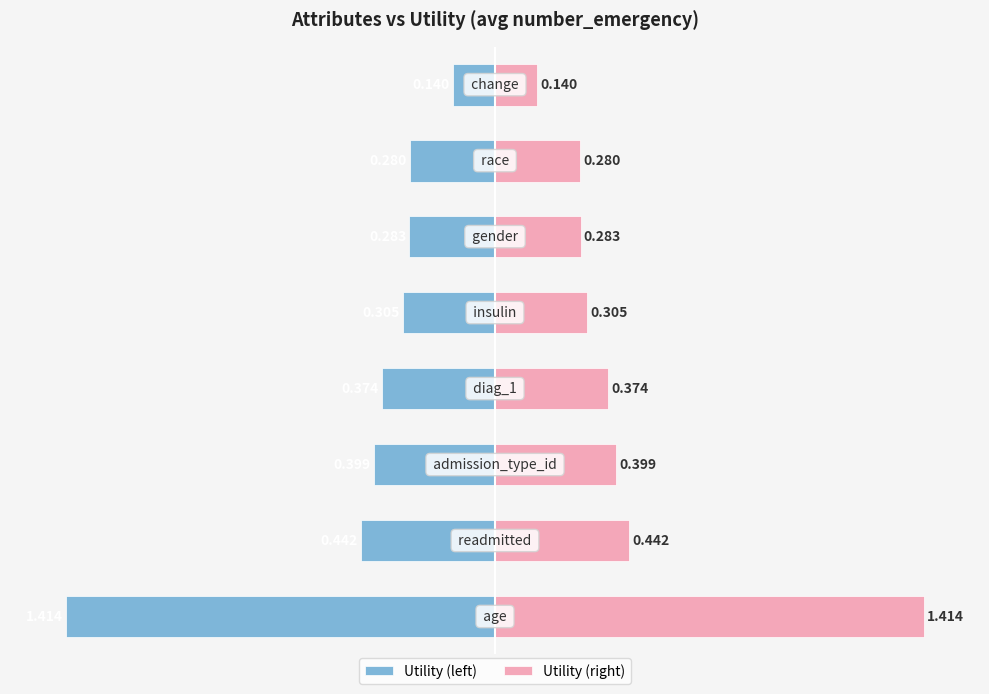

Which series has the largest total across all categories?

Utility (right)